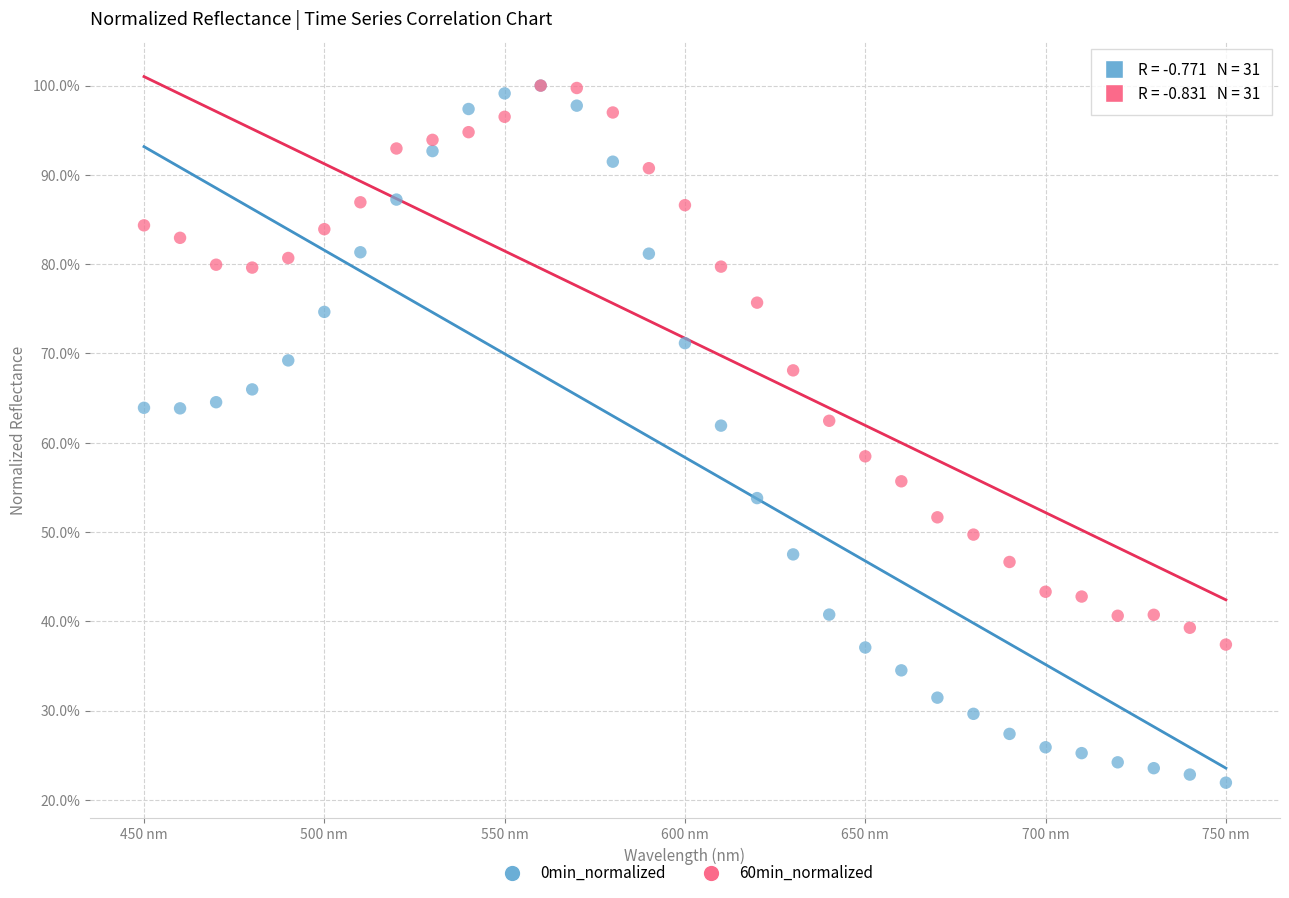

What are all the series names shown in the legend?

0min_normalized, 60min_normalized